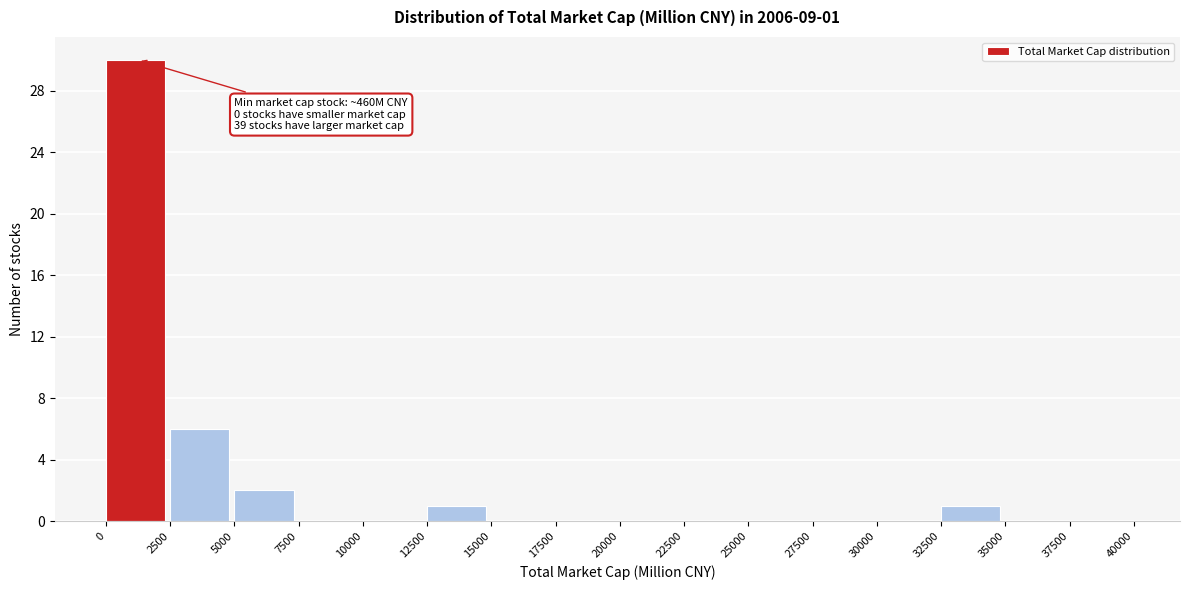

Over which range of the x-axis is the bar tallest?

0 to 2500